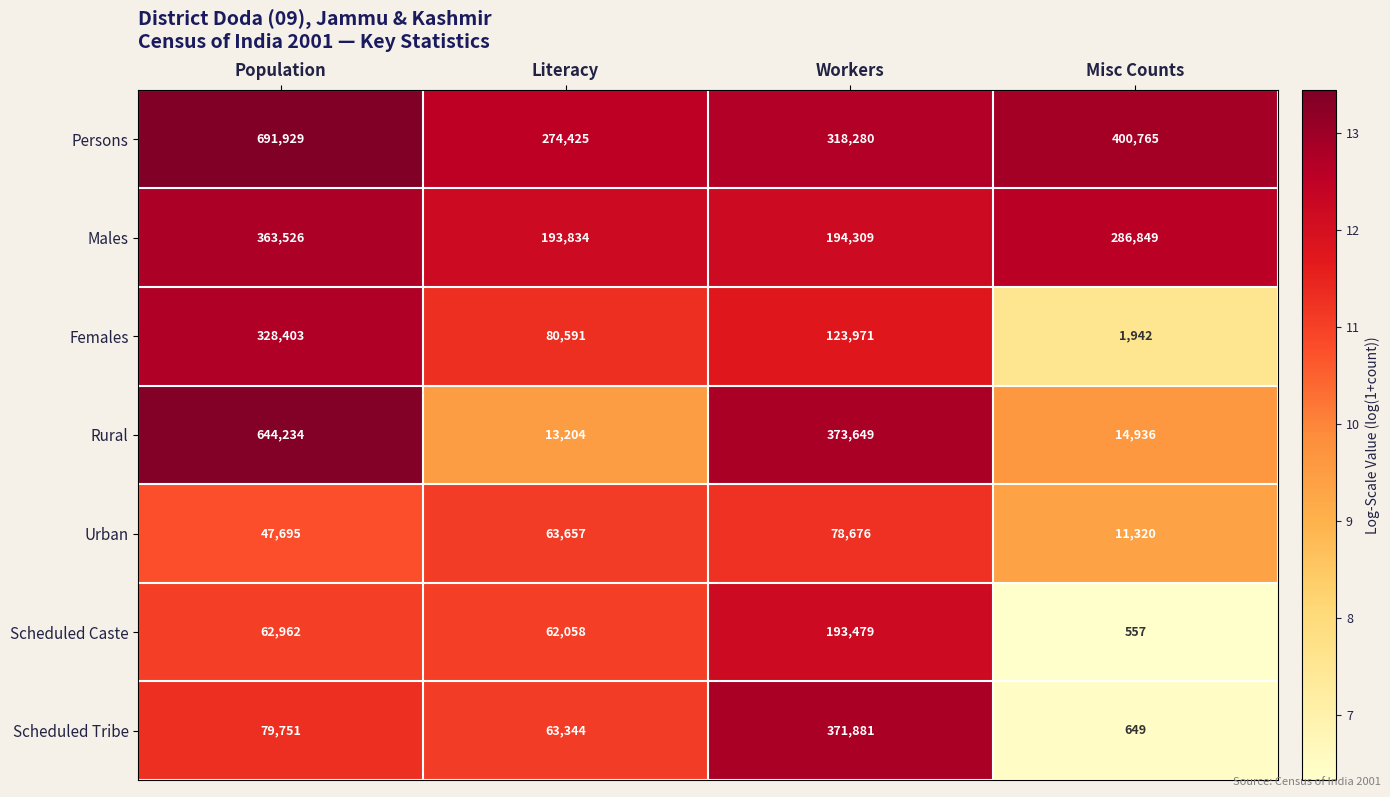

What is the difference between the highest and lowest values at Population?

644234